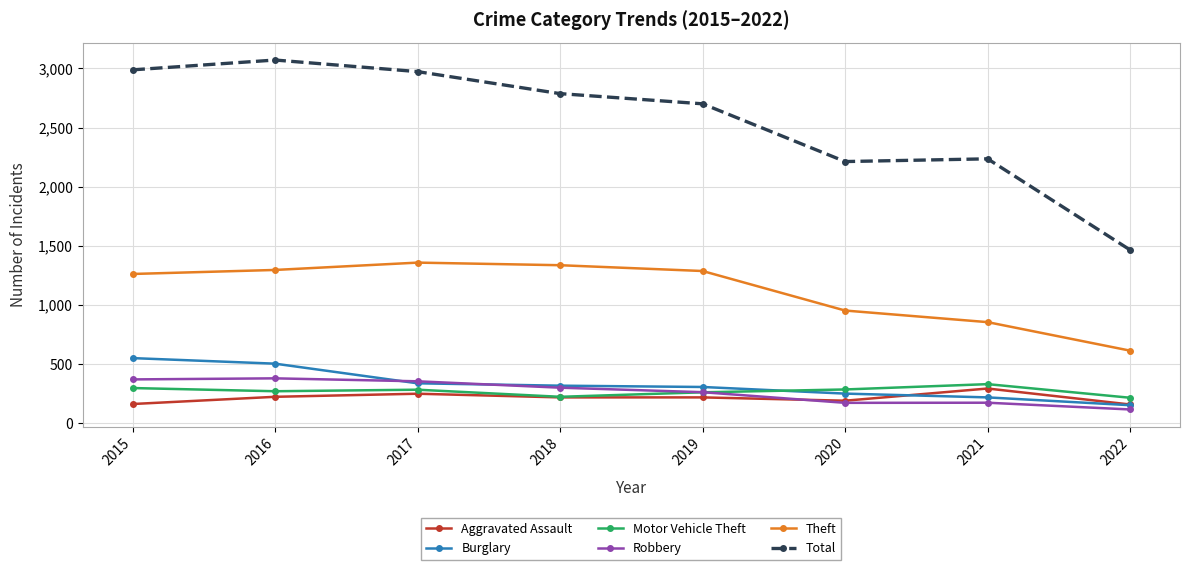

Is the value of Theft at 2015 greater than the value of Motor Vehicle Theft at 2015?

Yes